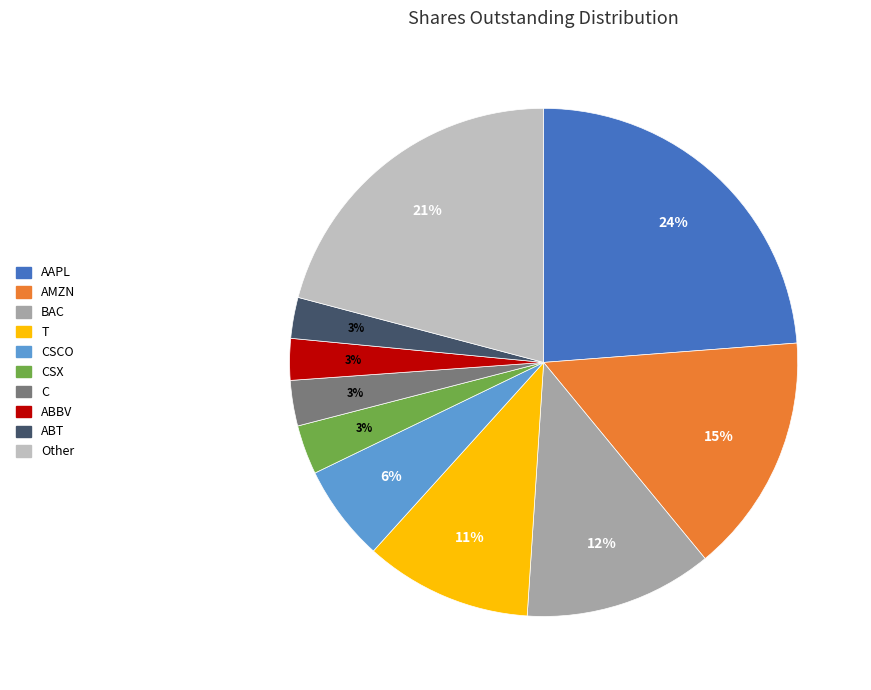

Is there any slice that represents more than half of the pie?

No